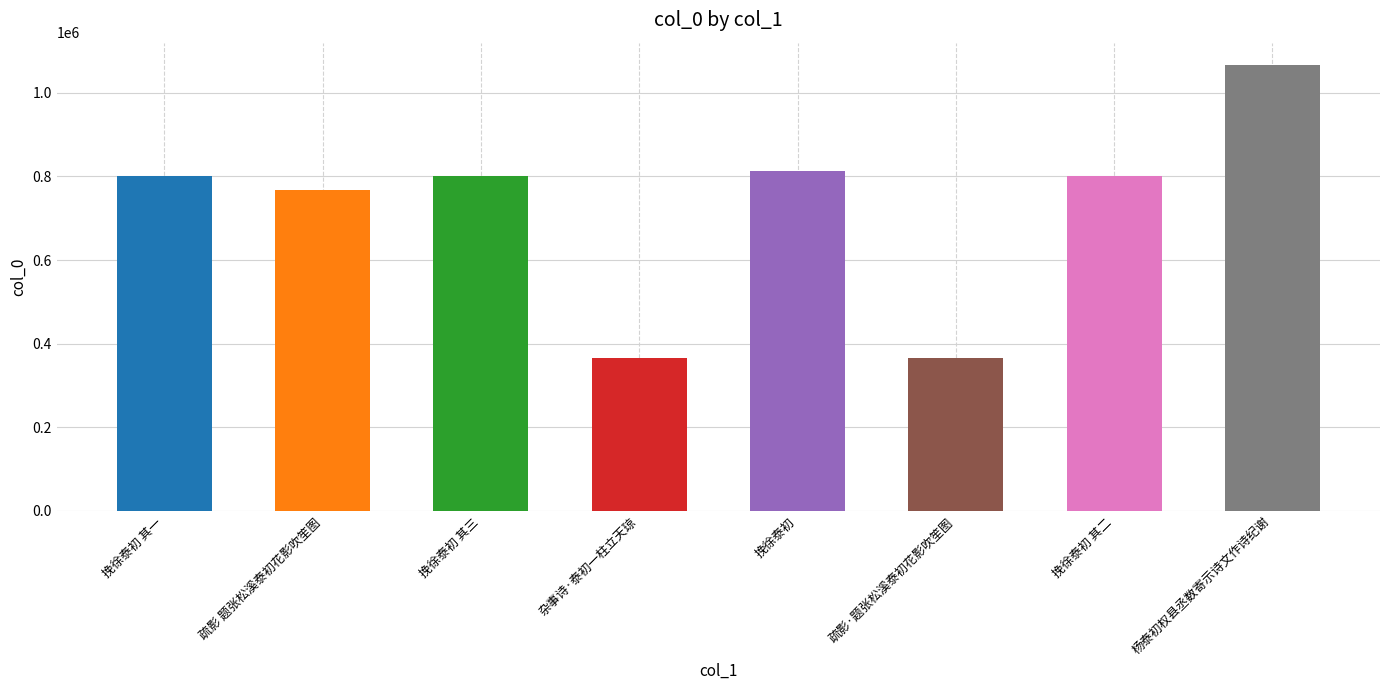

Which label corresponds to the largest value in the chart?

杨泰初权县丞数寄示诗文作诗纪谢